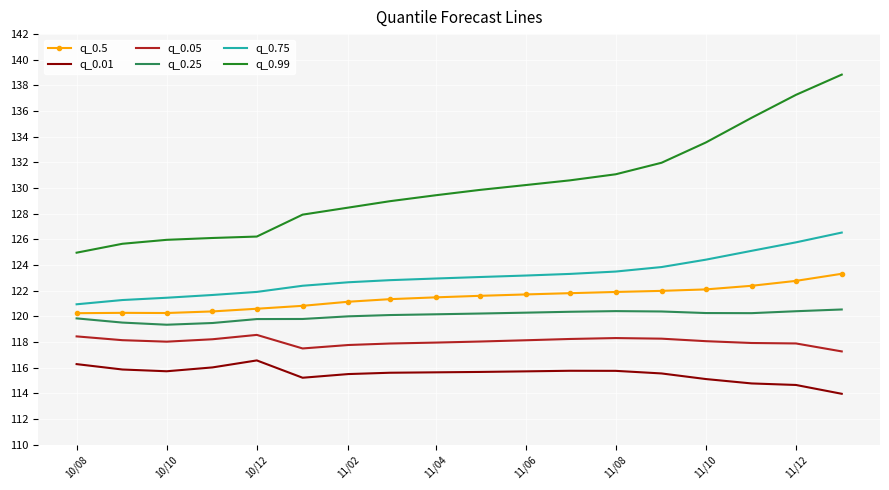

True or false: q_0.5 and q_0.75 cross at least once.

False